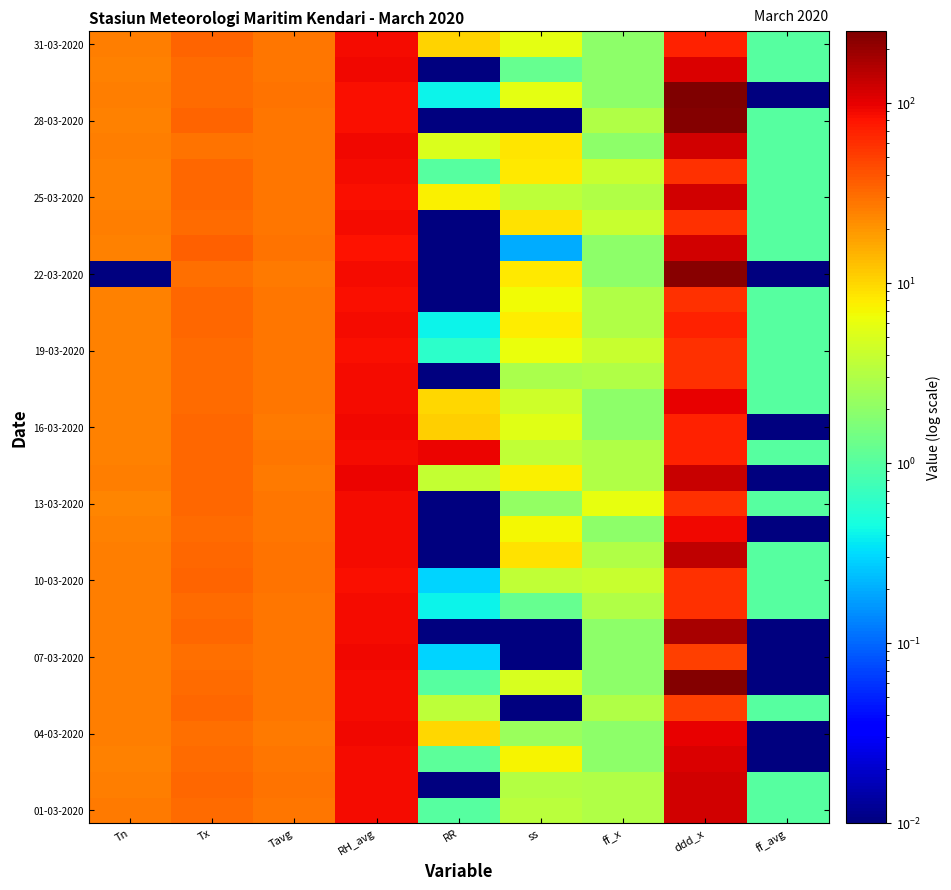

Between RH_avg and Tx, which is larger?

RH_avg